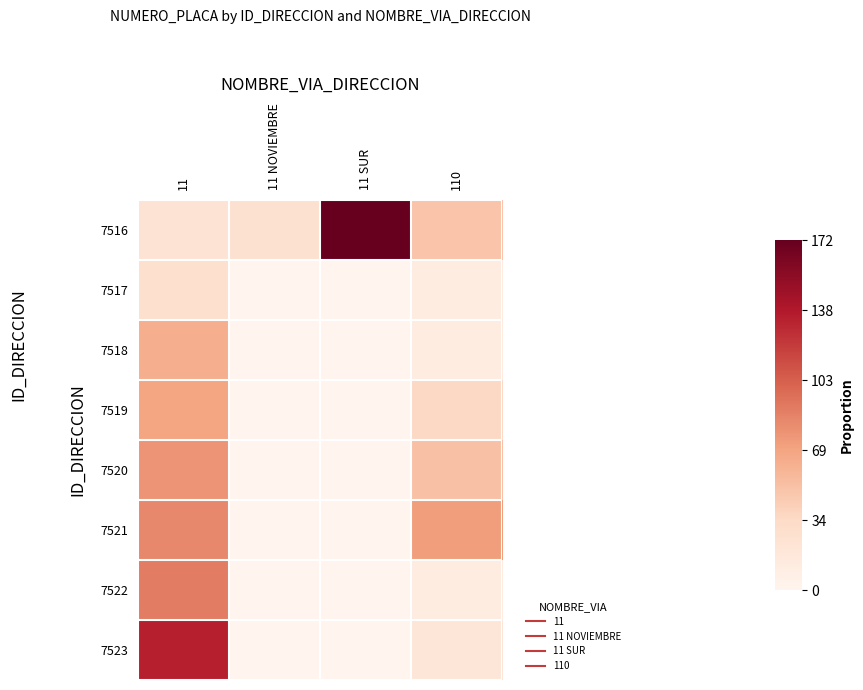

What is the difference between the highest and lowest values at 11 NOVIEMBRE?

0.2